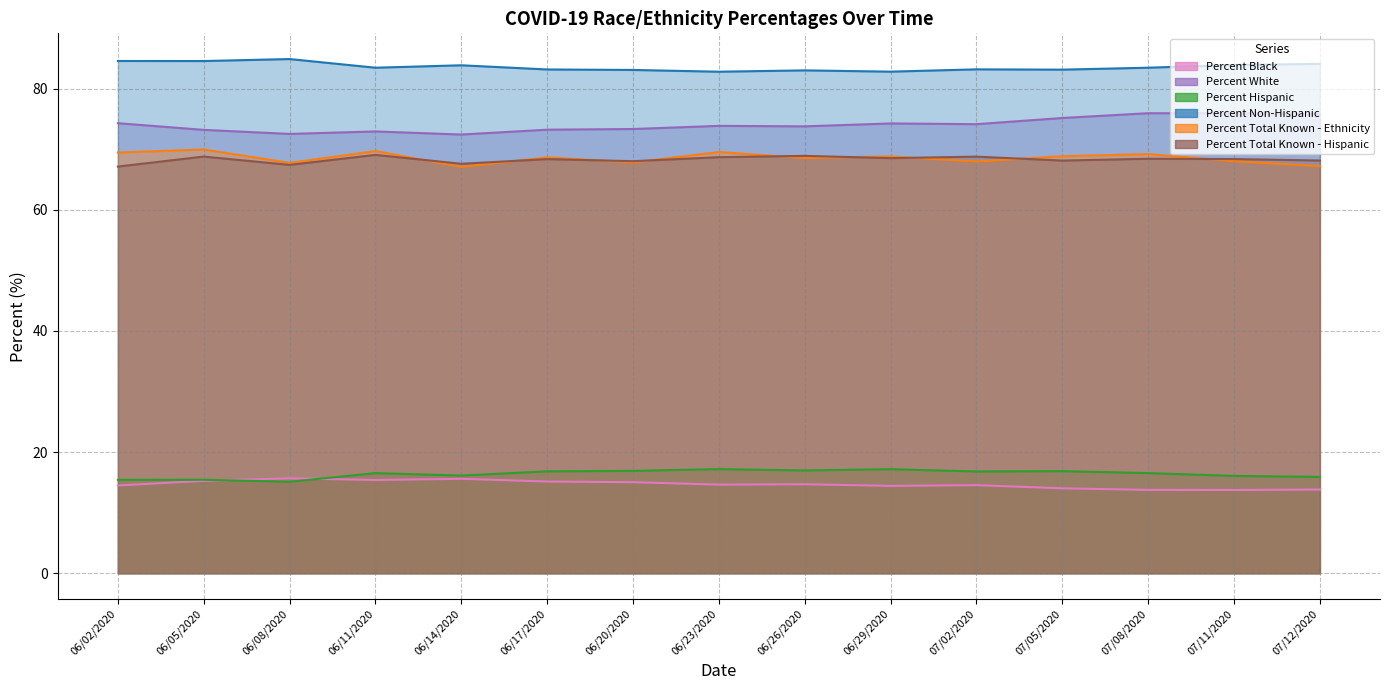

What is the label of the 8th point from the left?

06/23/2020